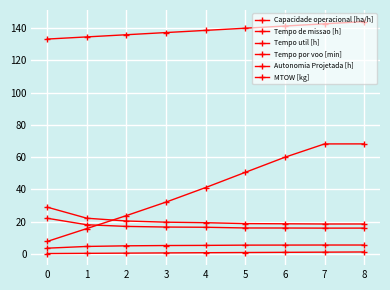

How many categories are shown in the chart?

9